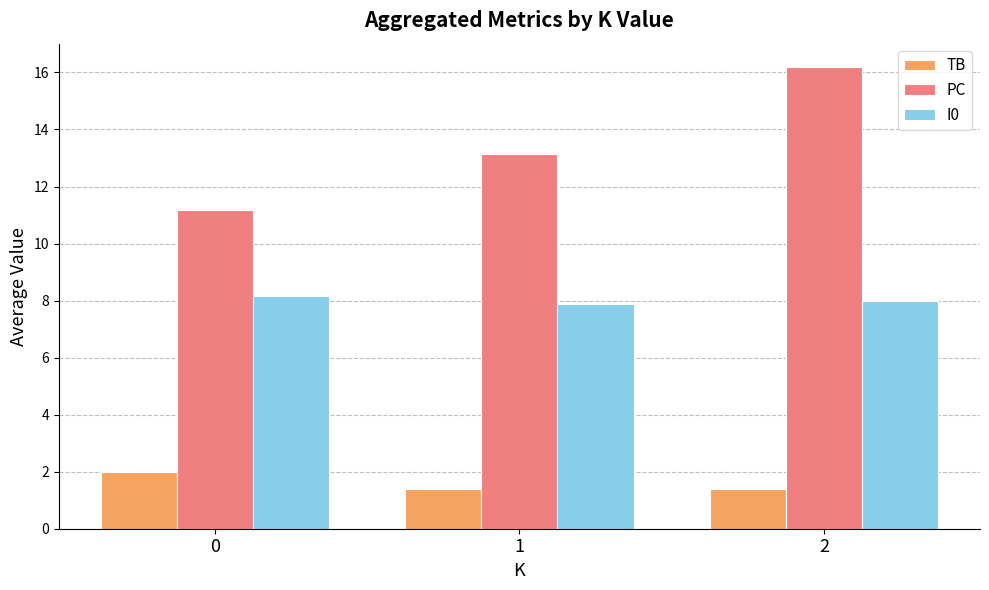

Is it true that PC equals 11.2 at 0?

True